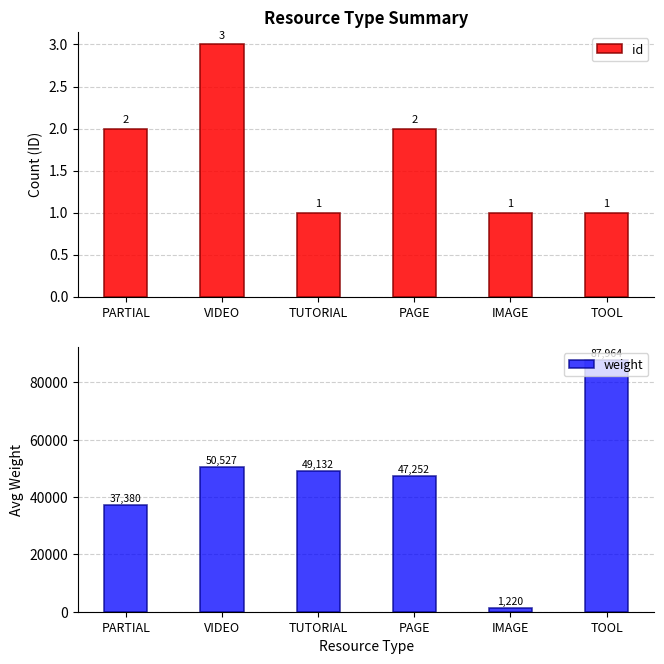

How many distinct data groups are displayed?

2